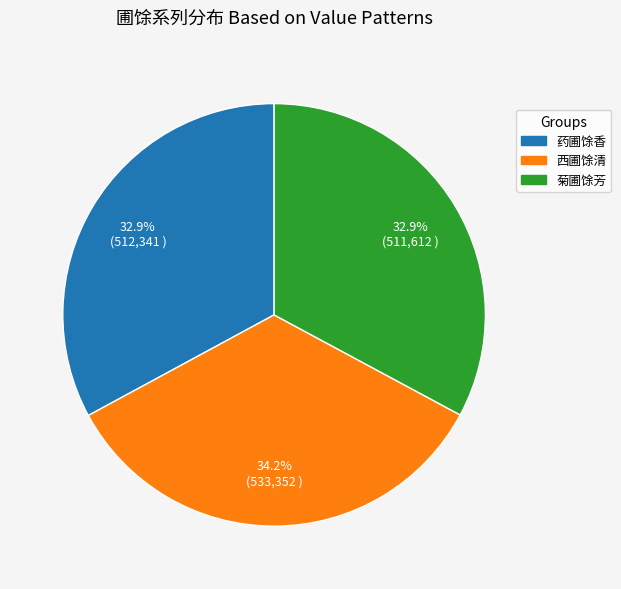

To the nearest percent, what is the difference between the largest and smallest slice percentages?

1%